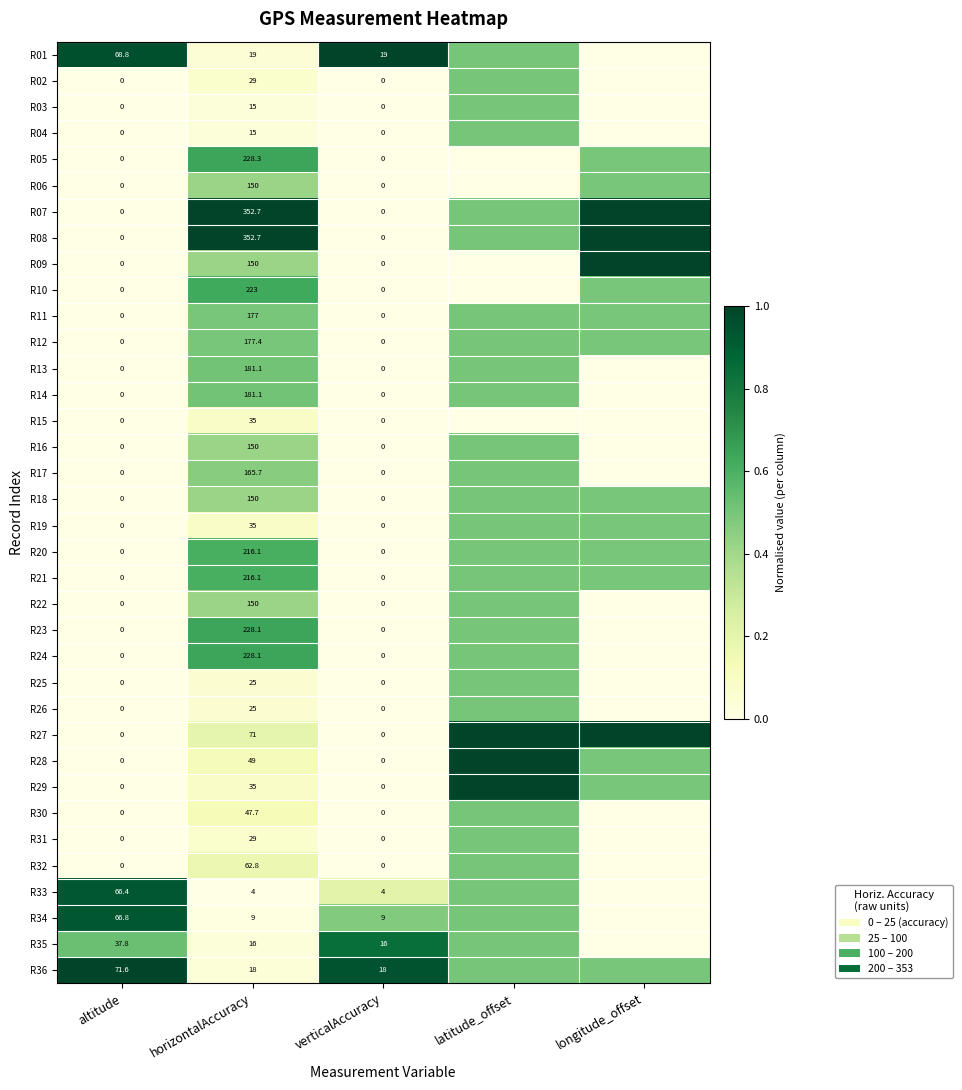

What is the total value across all series at horizontalAccuracy?

4216.9